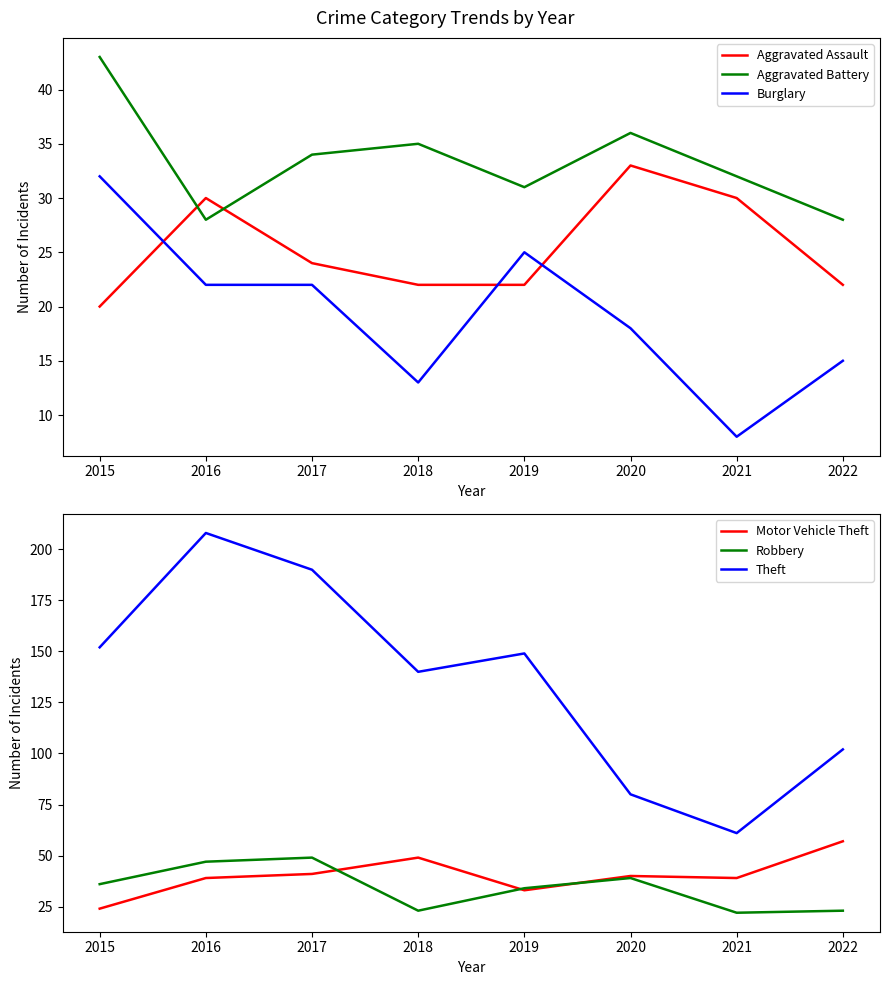

The Aggravated Assault series shows 21 at 2020. True or false?

False